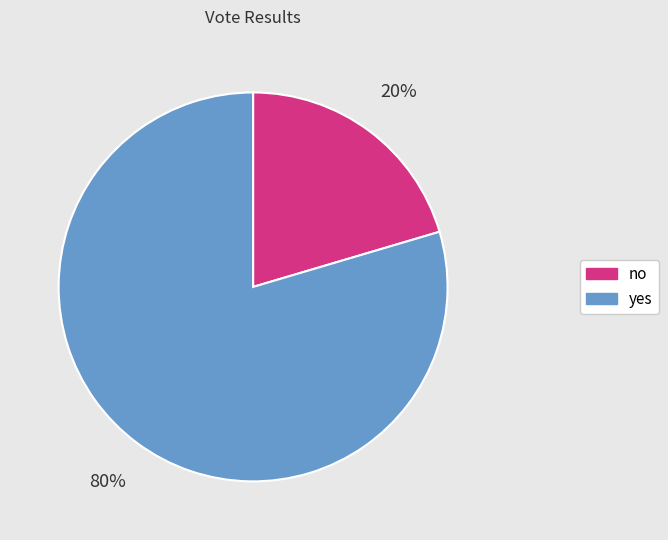

Rank the categories by value from lowest to highest.

no, yes